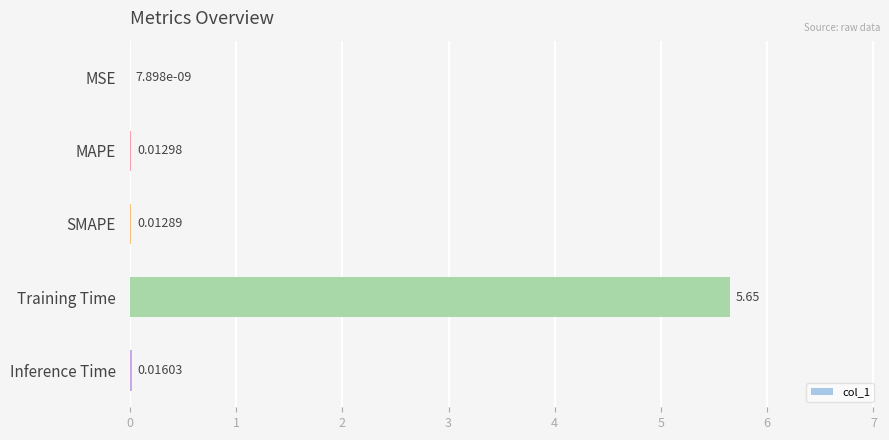

Which label corresponds to the largest value in the chart?

Training Time